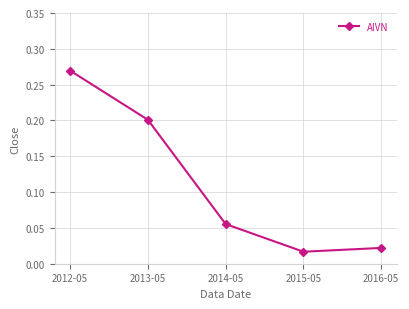

What is the sum of all values?

0.6